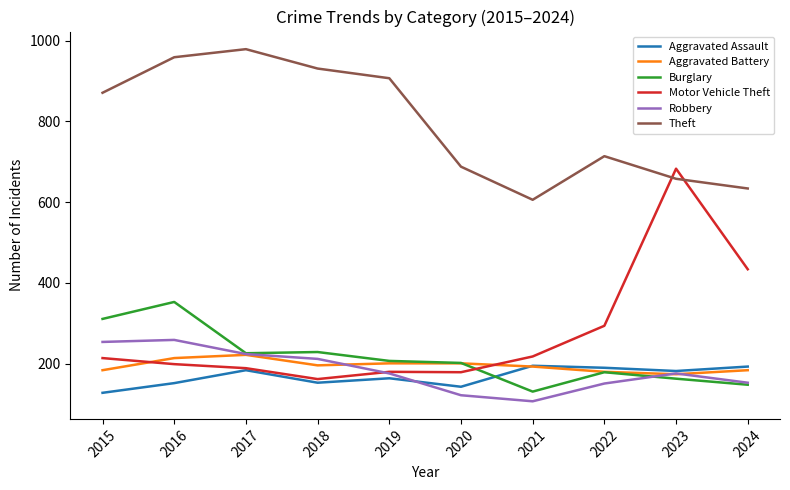

What is the highest value of the Burglary series?

353